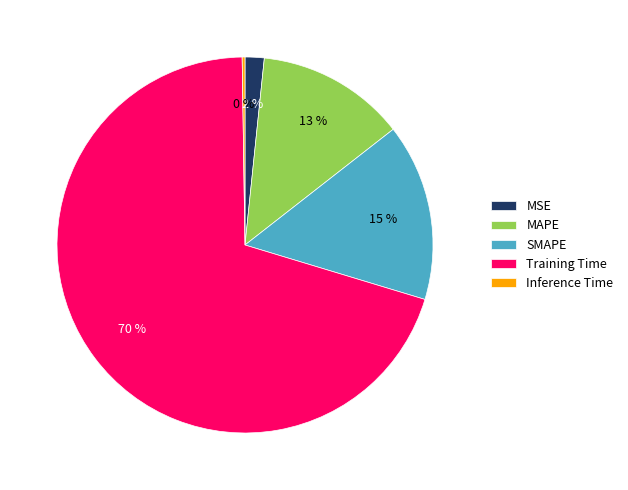

Is Training Time the majority of the pie?

Yes